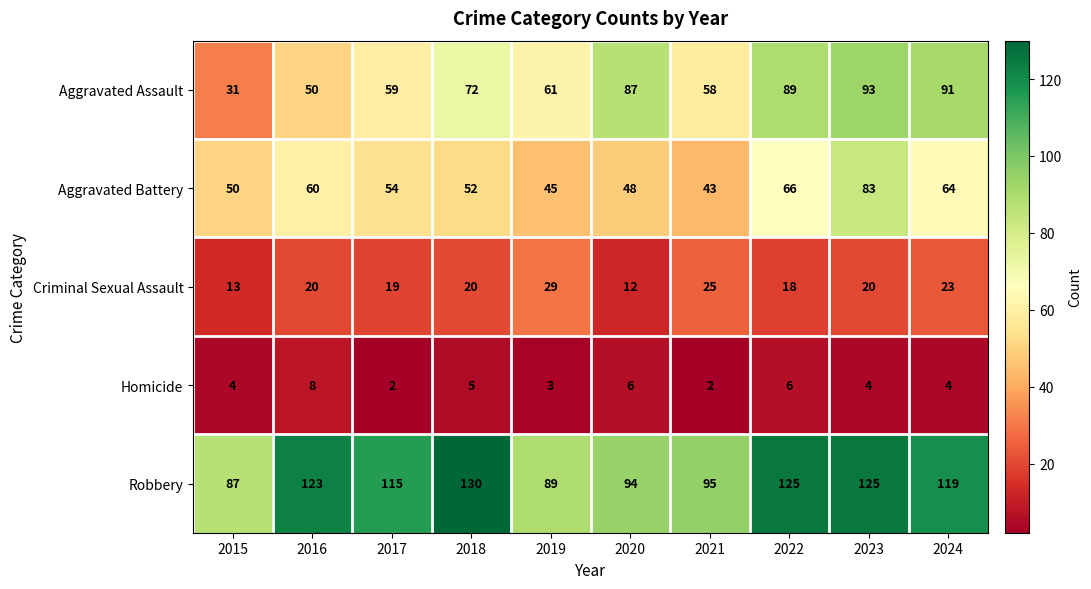

What is the average value of the Homicide series?

4